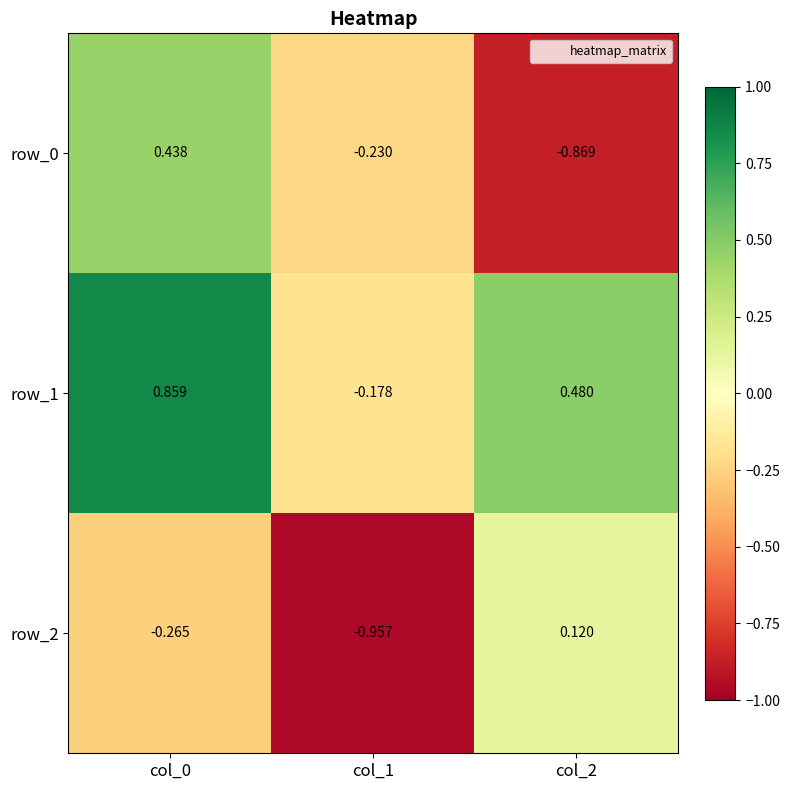

At which category is the sum across all series the highest?

col_0